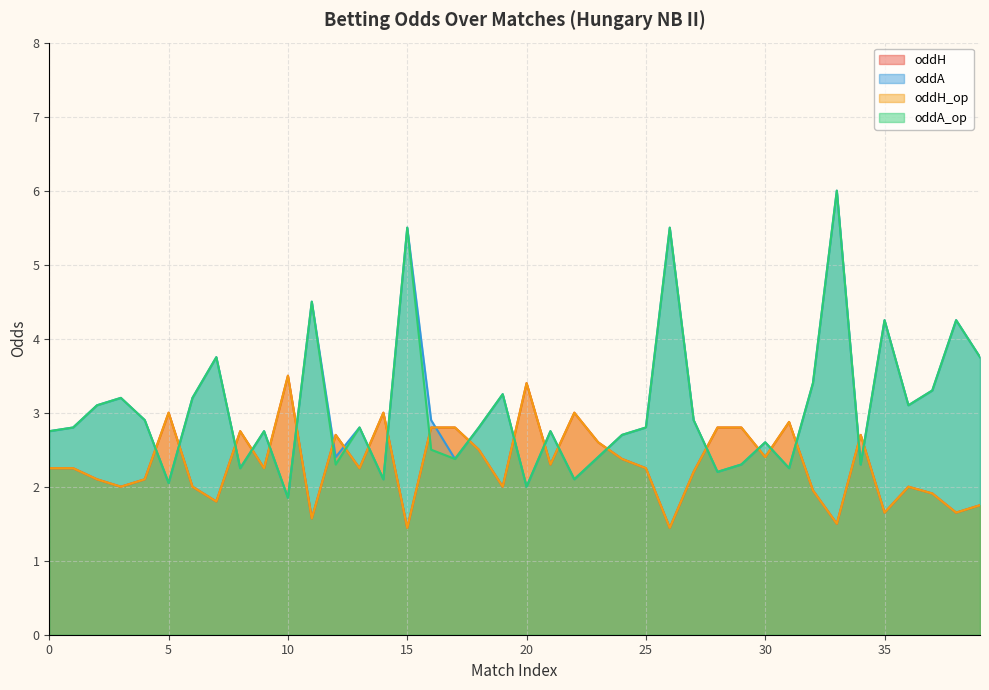

True or false: oddH and oddH_op cross at least once.

False